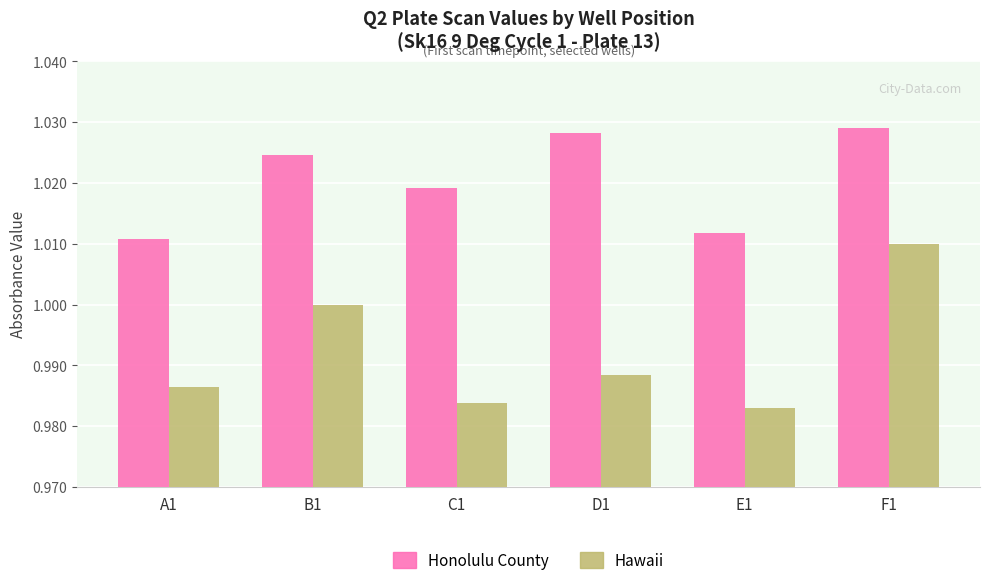

What position from the left is D1?

4